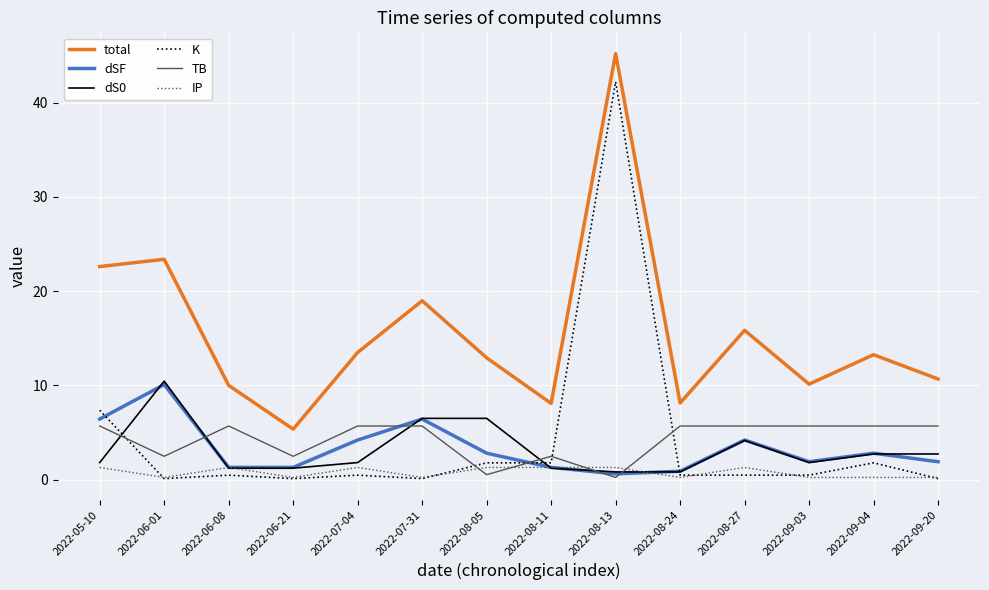

Which series has the largest range (max minus min)?

K